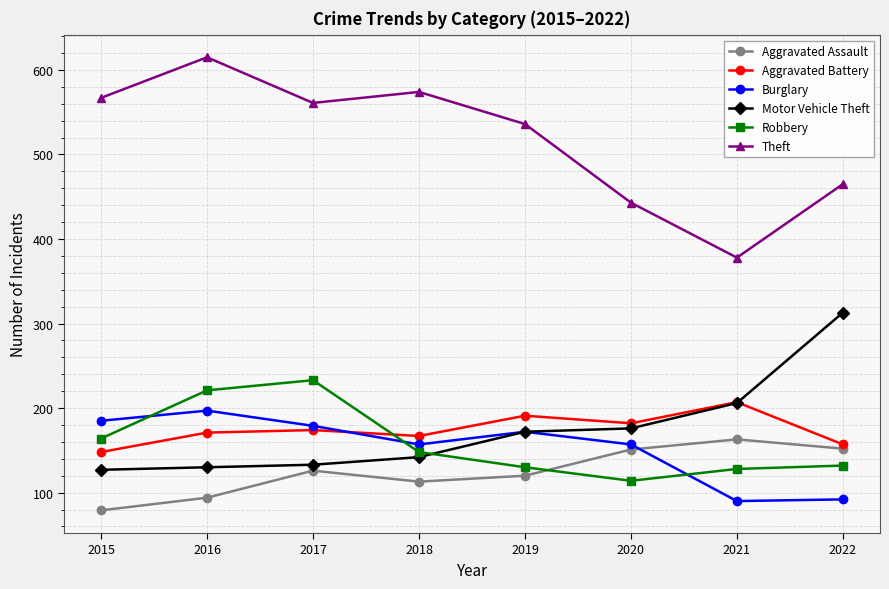

At which category does the chart reach its minimum across all series?

2015